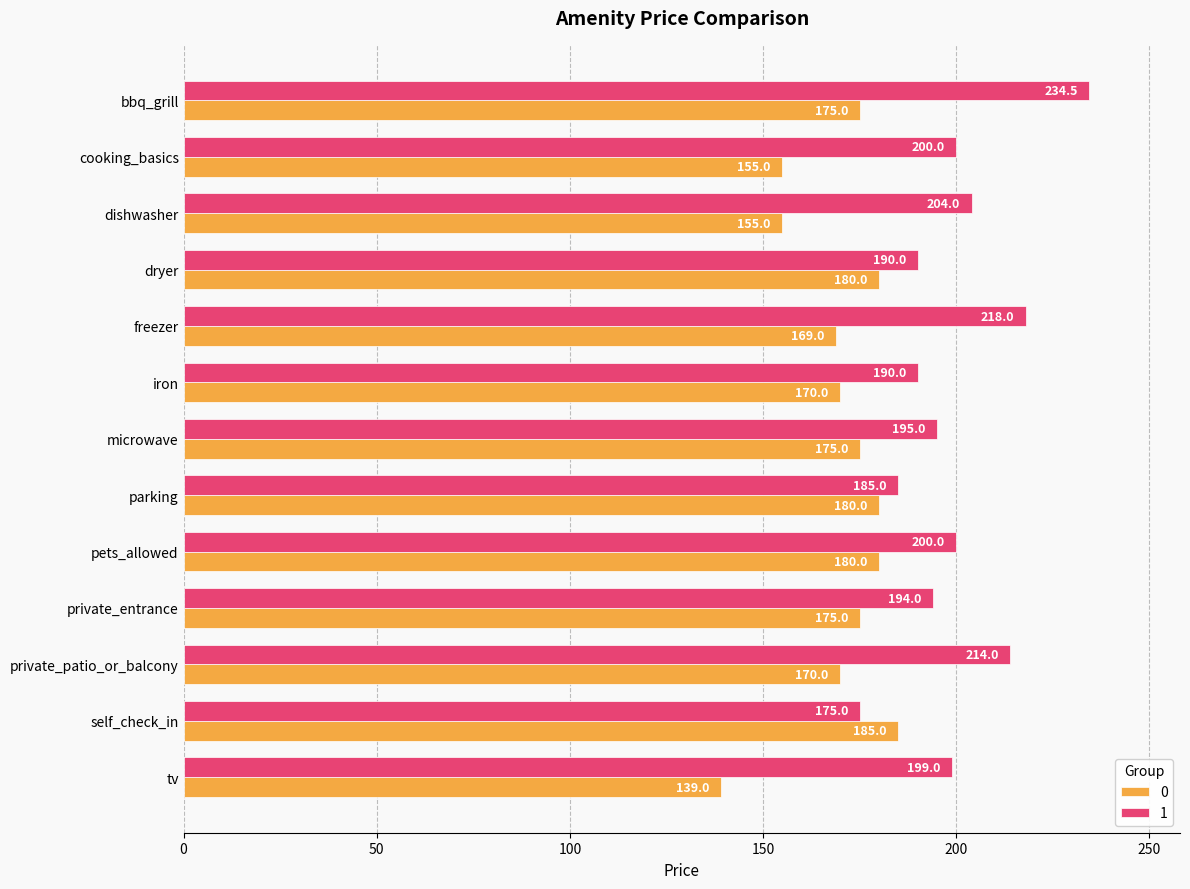

The value of 0 at cooking_basics is 104.5. True or false?

False